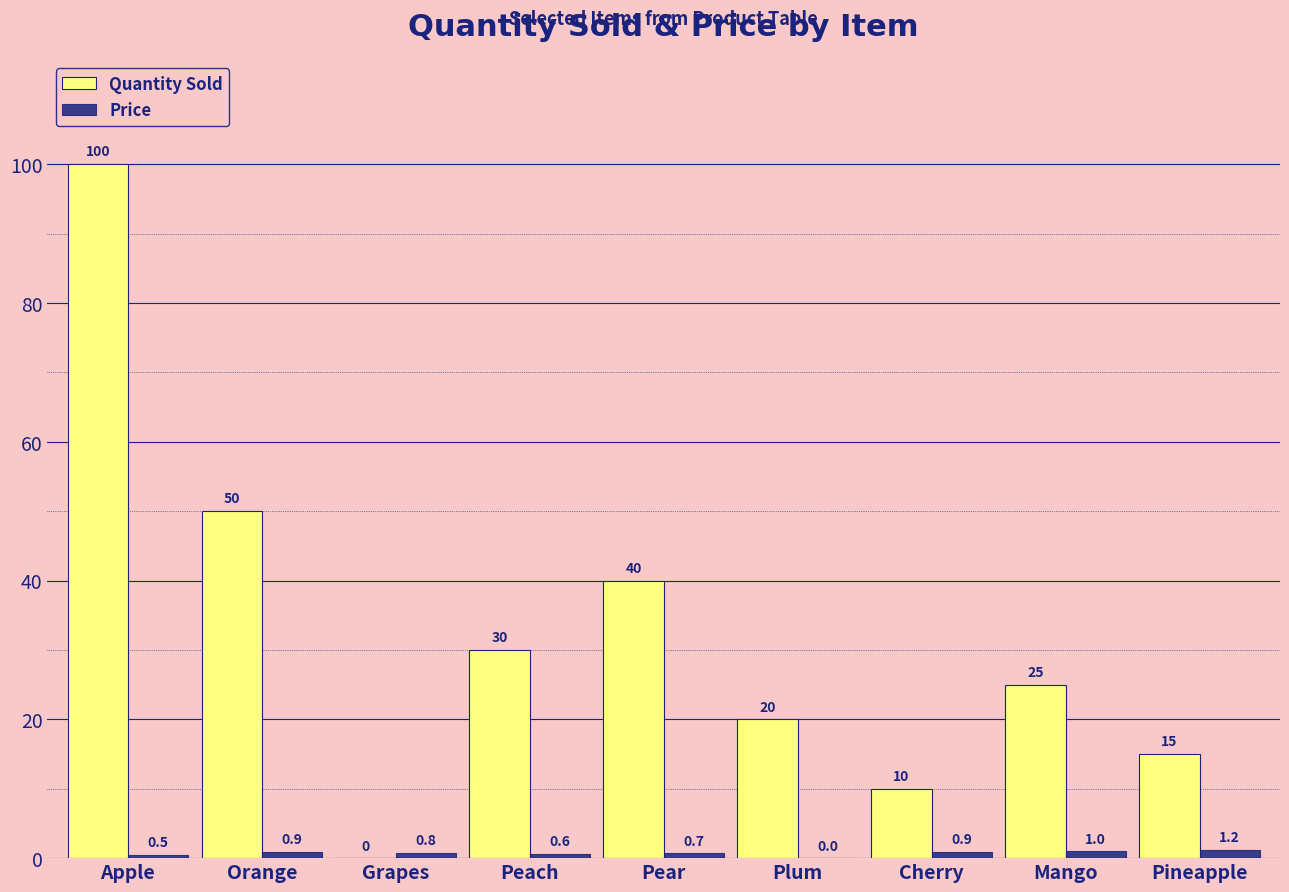

At which label does Quantity Sold first exceed 25?

Apple